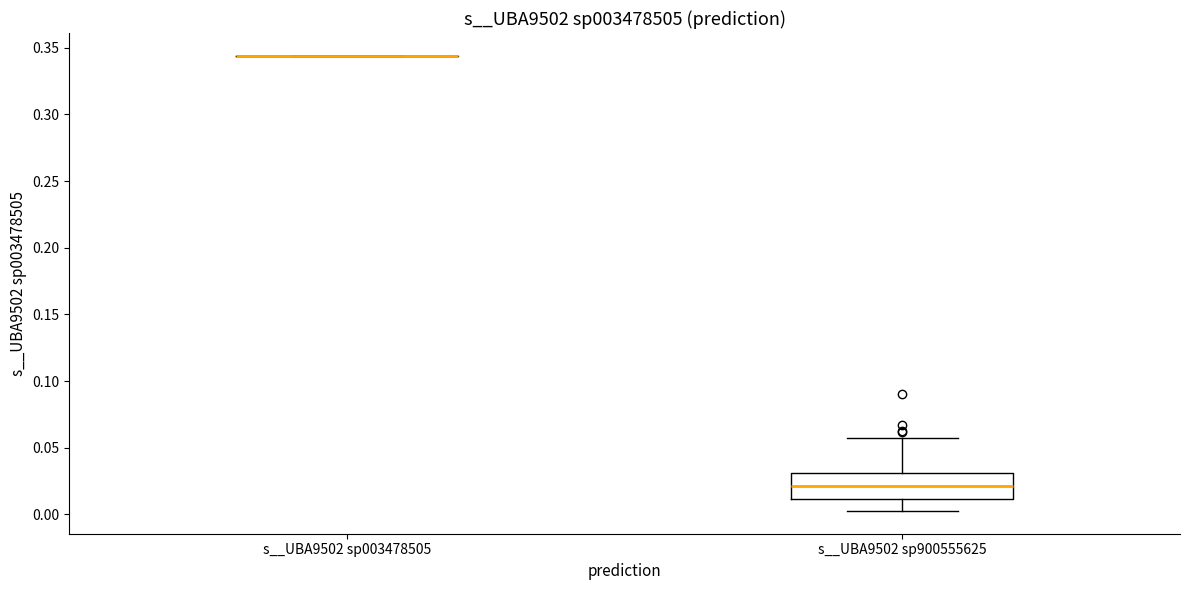

Reading left to right, read every box against the y-axis: the position of its median line, the range the box covers, and the ends of its whiskers. The values are not printed on the chart, so give them approximately, as read against the axis.

s__UBA9502 sp003478505: box collapsed to a line at 0.345, whiskers 0.345 to 0.345
s__UBA9502 sp900555625: median 0.020, box 0.010 to 0.030, whiskers 0.005 to 0.055